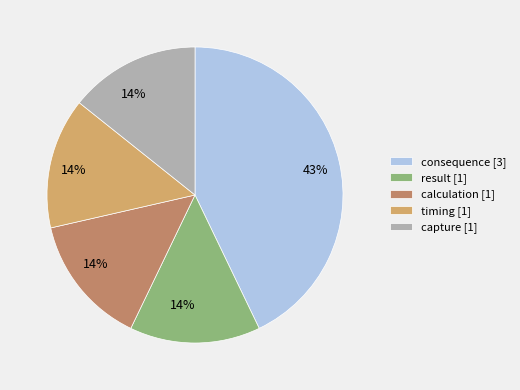

How many slices are in this pie chart?

5